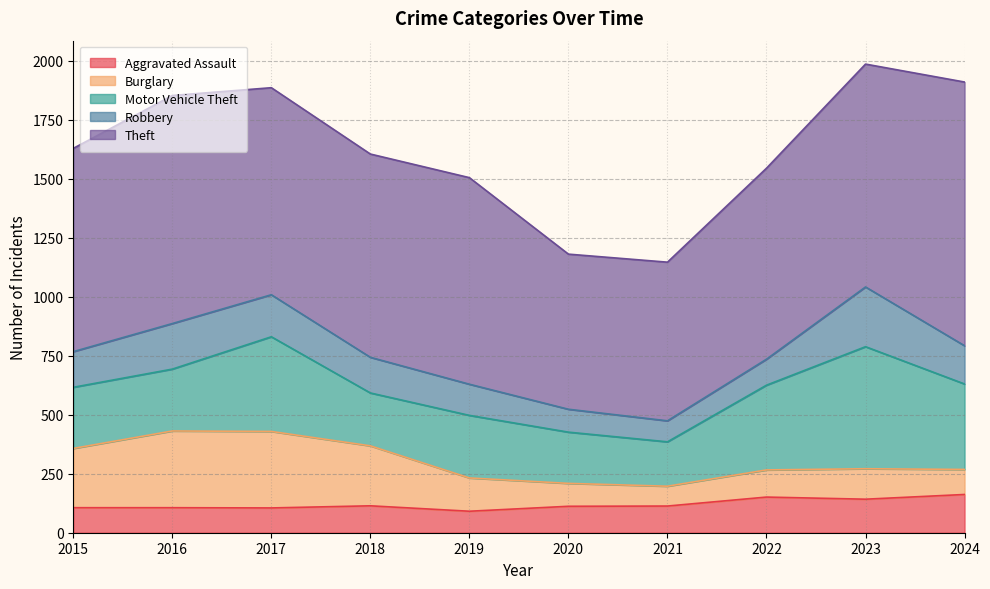

True or false: Burglary and Robbery intersect in this chart.

True